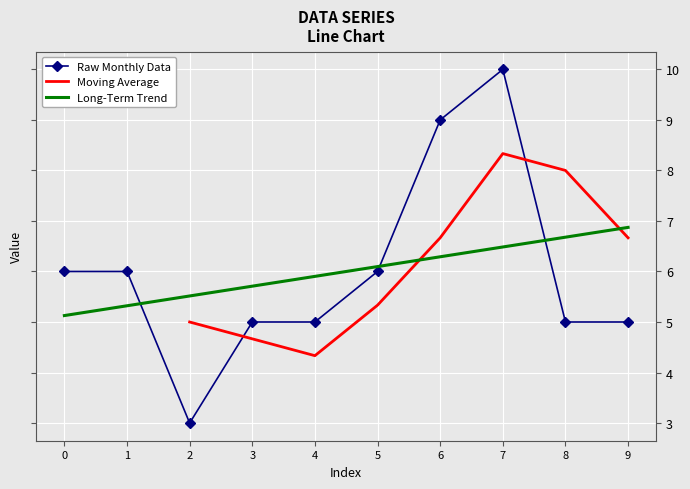

Between 9 and 3, which is larger?

9